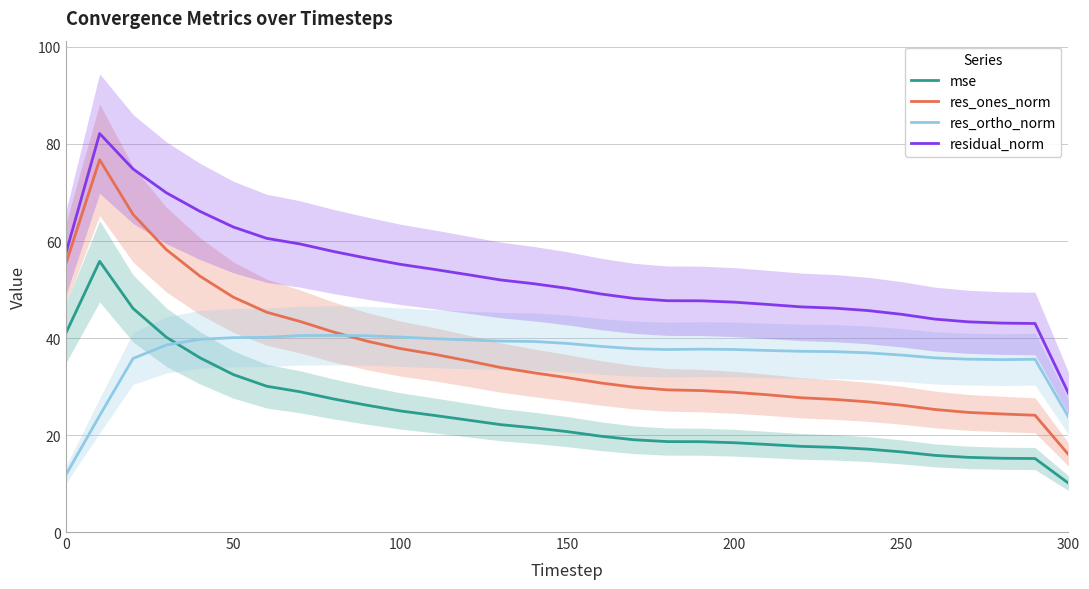

True or false: mse and residual_norm cross at least once.

False